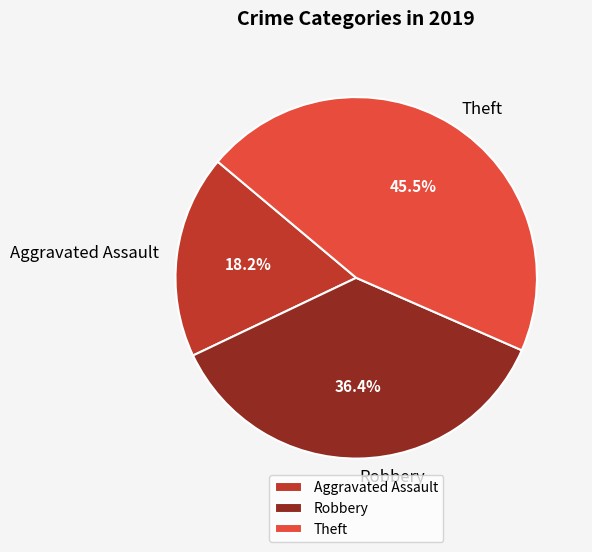

True or false: Robbery accounts for 42% of the total.

False